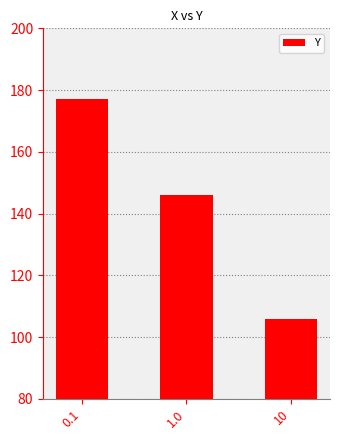

How many data points are less than 146?

1